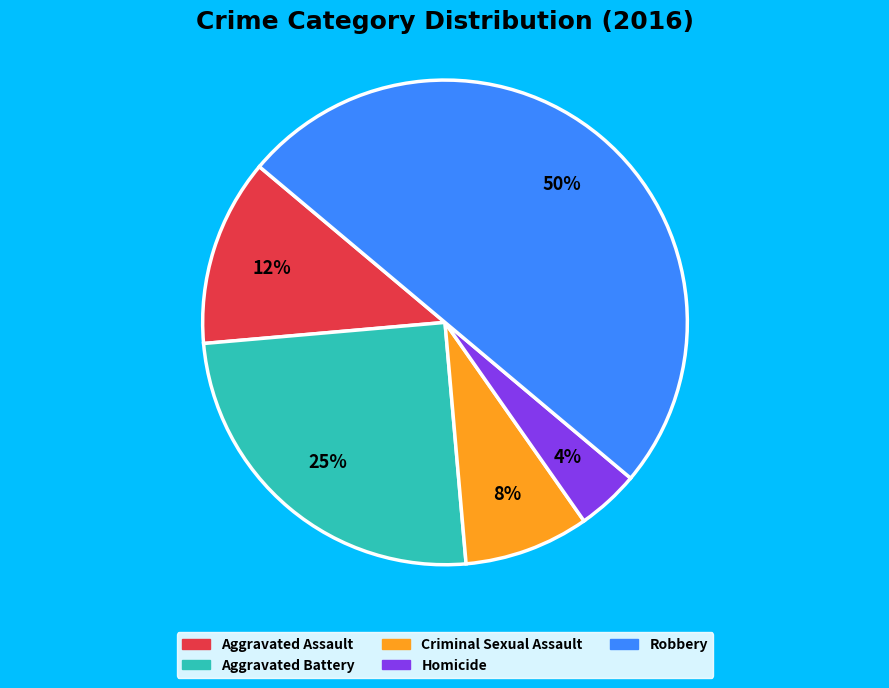

To the nearest percent, what is the average slice percentage?

20%